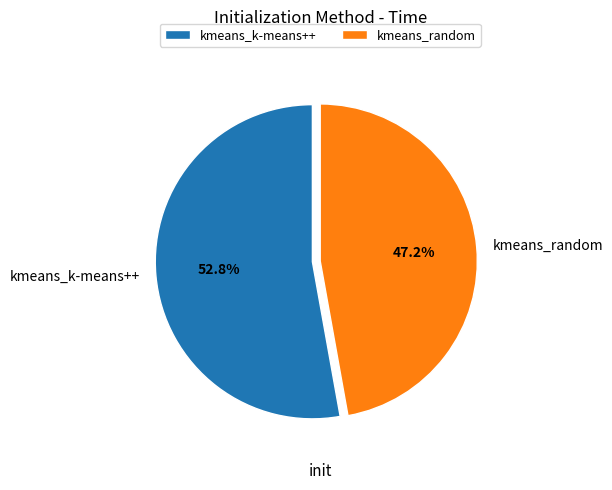

Approximately how many times larger is the value at kmeans_k-means++ compared to kmeans_random?

1.1